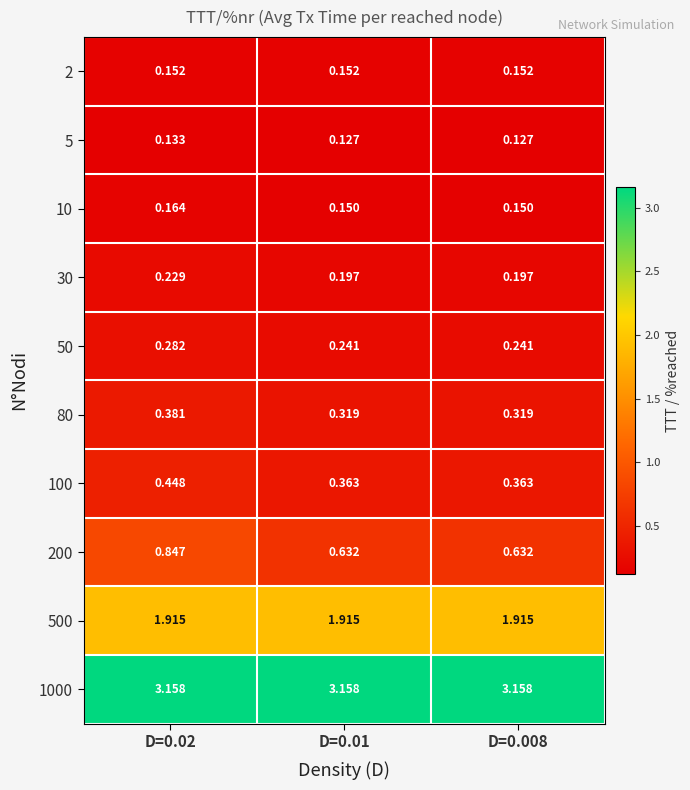

At D=0.01, list the series in order from largest to smallest.

1000, 500, 200, 100, 80, 50, 30, 2, 10, 5